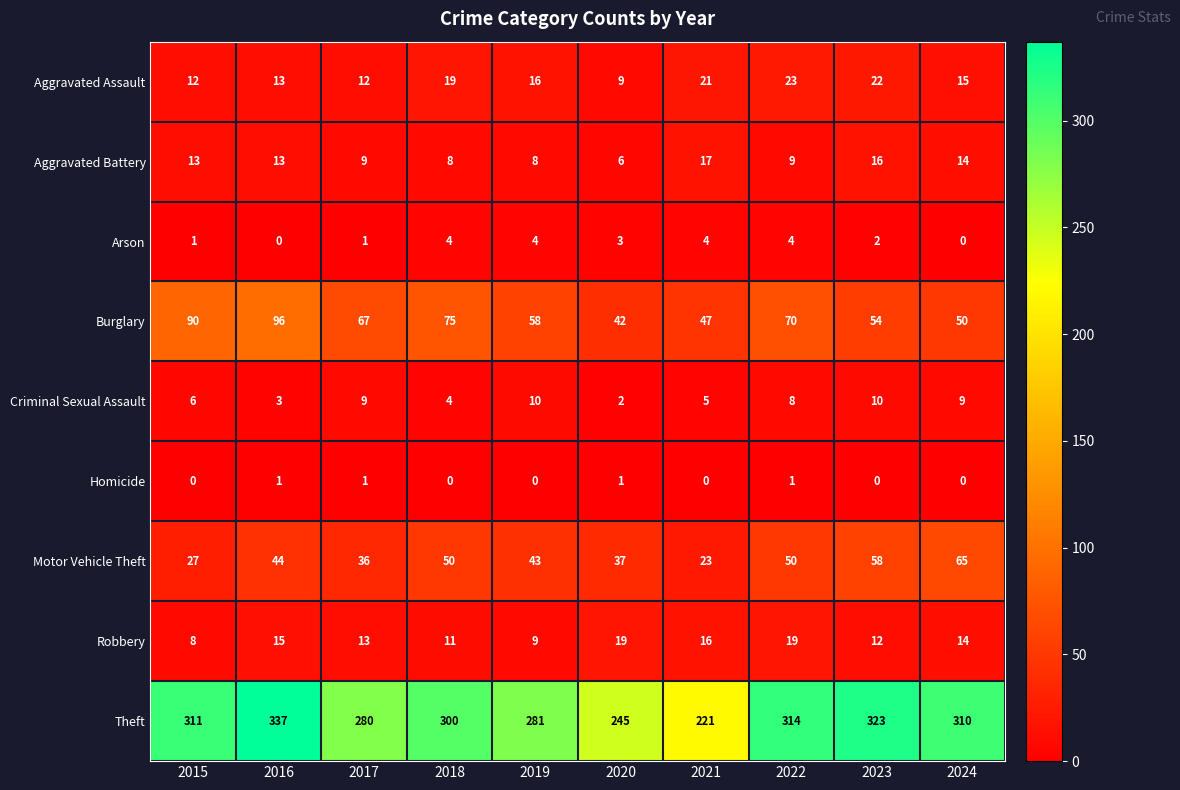

Between 2016 and 2024, which series saw the biggest shift?

Burglary